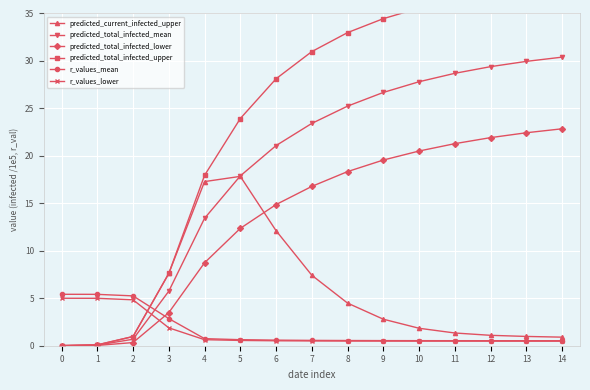

Reading left to right, what are all the values shown in this chart?

predicted_current_infected_upper: 0.0	0.1	1.0	7.6	17.3	17.8	12.1	7.4	4.5	2.8	1.8	1.3	1.1	1.0	0.9
predicted_total_infected_mean: 0.0	0.1	0.7	5.7	13.4	17.9	21.1	23.4	25.2	26.7	27.8	28.7	29.4	30.0	30.4
predicted_total_infected_lower: 0.0	0.0	0.3	3.5	8.7	12.4	14.9	16.8	18.3	19.6	20.5	21.3	21.9	22.4	22.9
predicted_total_infected_upper: 0.0	0.1	1.0	7.6	17.9	23.9	28.1	31.0	33.0	34.5	35.6	36.5	37.2	37.8	38.3
r_values_mean: 5.4	5.4	5.3	2.9	0.7	0.6	0.6	0.6	0.5	0.5	0.5	0.5	0.5	0.5	0.5
r_values_lower: 5.0	5.0	4.8	1.9	0.6	0.6	0.5	0.5	0.5	0.5	0.5	0.5	0.5	0.5	0.5